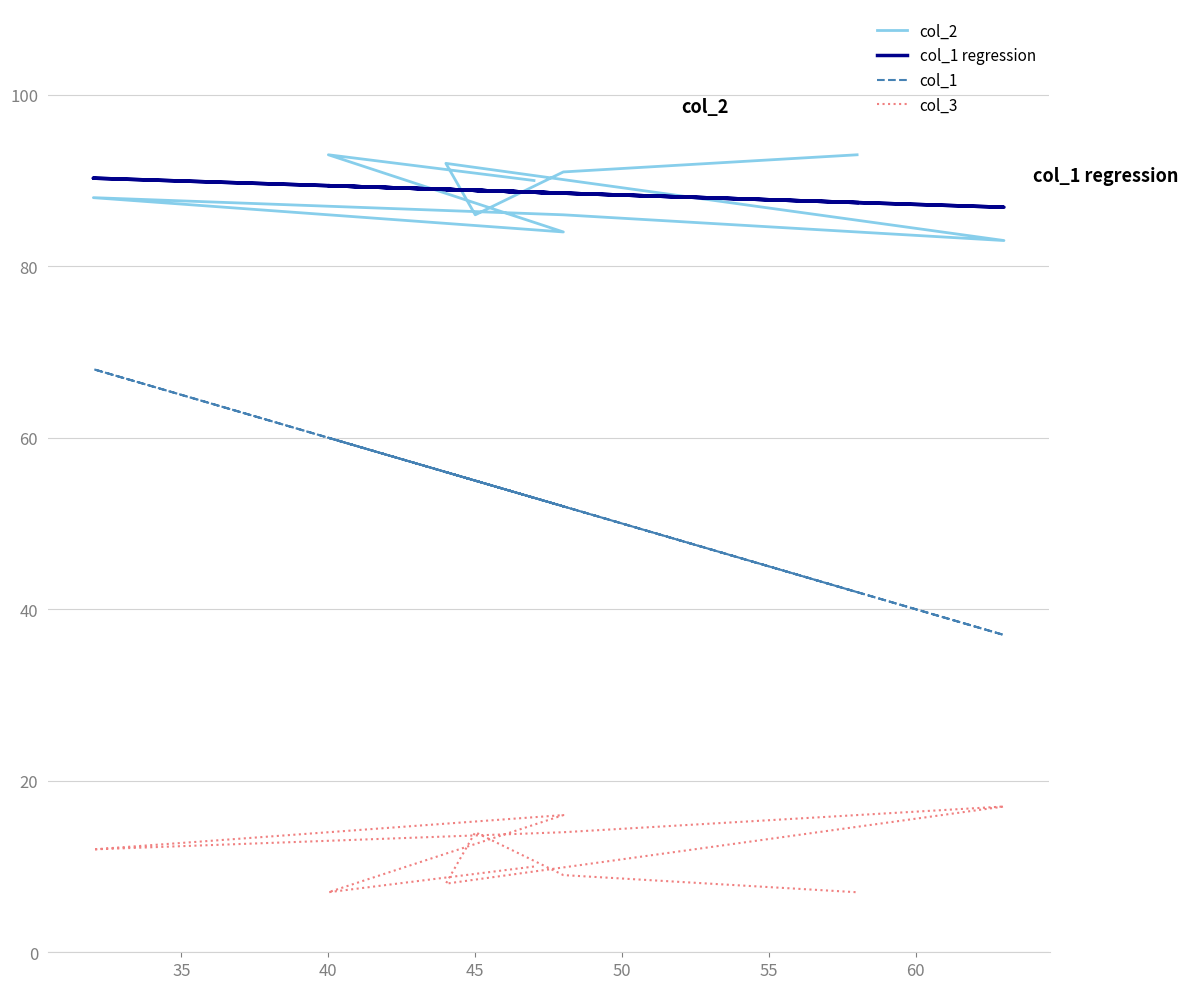

Which series changed the most between 45 and 55?

col_1